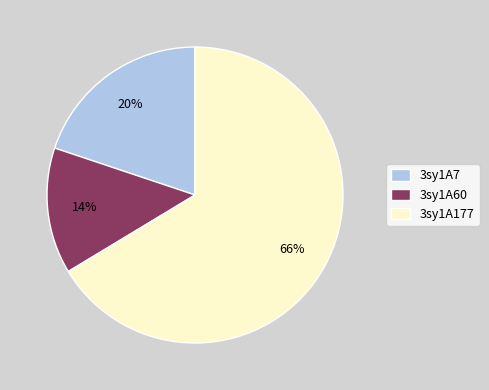

Does any single category account for the majority?

Yes